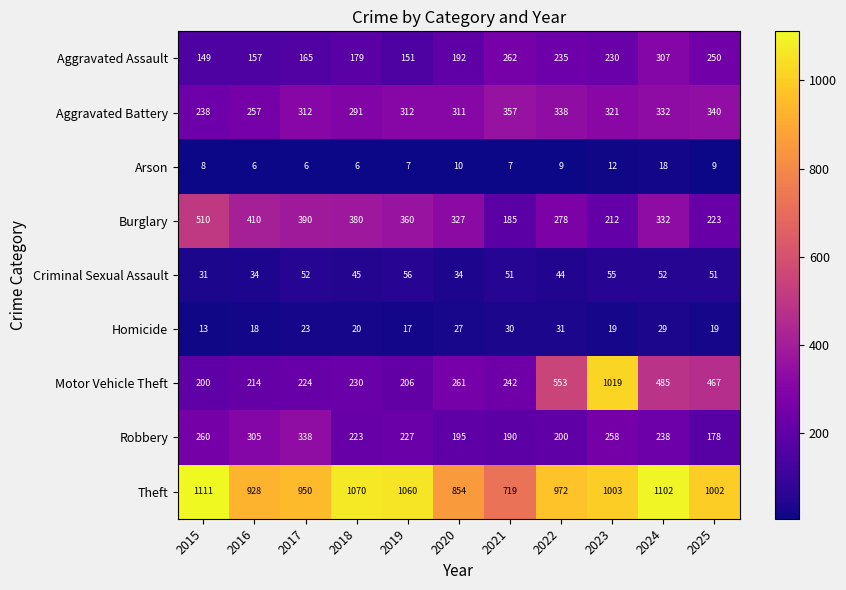

What is the difference between the maximum and minimum values in the Criminal Sexual Assault series?

25